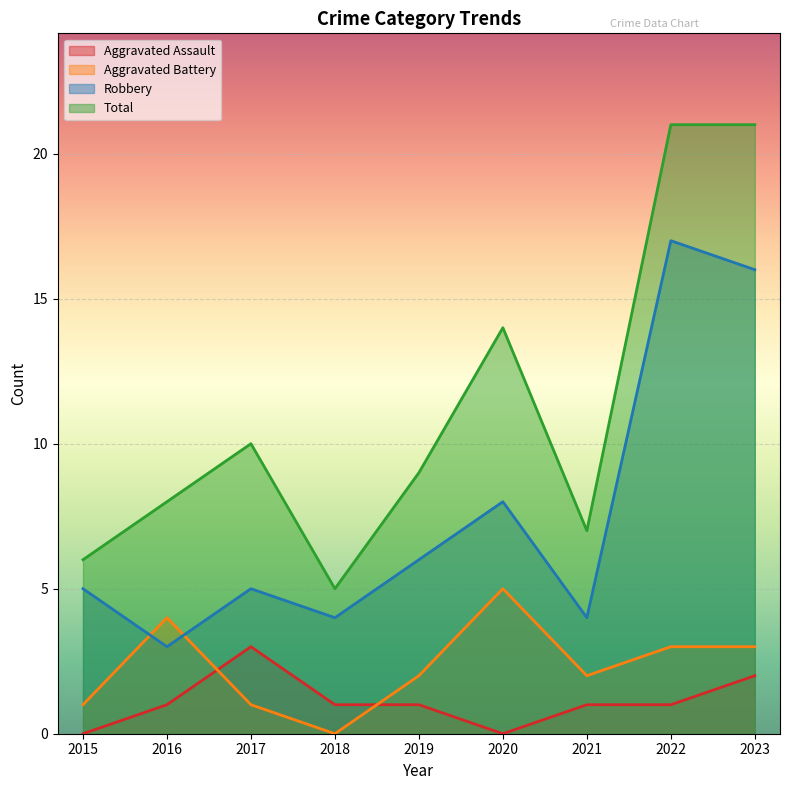

Reading left to right, extract all data points from this chart.

Aggravated Assault: 2015=0	2016=1	2017=3	2018=1	2019=1	2020=0	2021=1	2022=1	2023=2
Aggravated Battery: 2015=1	2016=4	2017=1	2018=0	2019=2	2020=5	2021=2	2022=3	2023=3
Robbery: 2015=5	2016=3	2017=5	2018=4	2019=6	2020=8	2021=4	2022=17	2023=16
Total: 2015=6	2016=8	2017=10	2018=5	2019=9	2020=14	2021=7	2022=21	2023=21